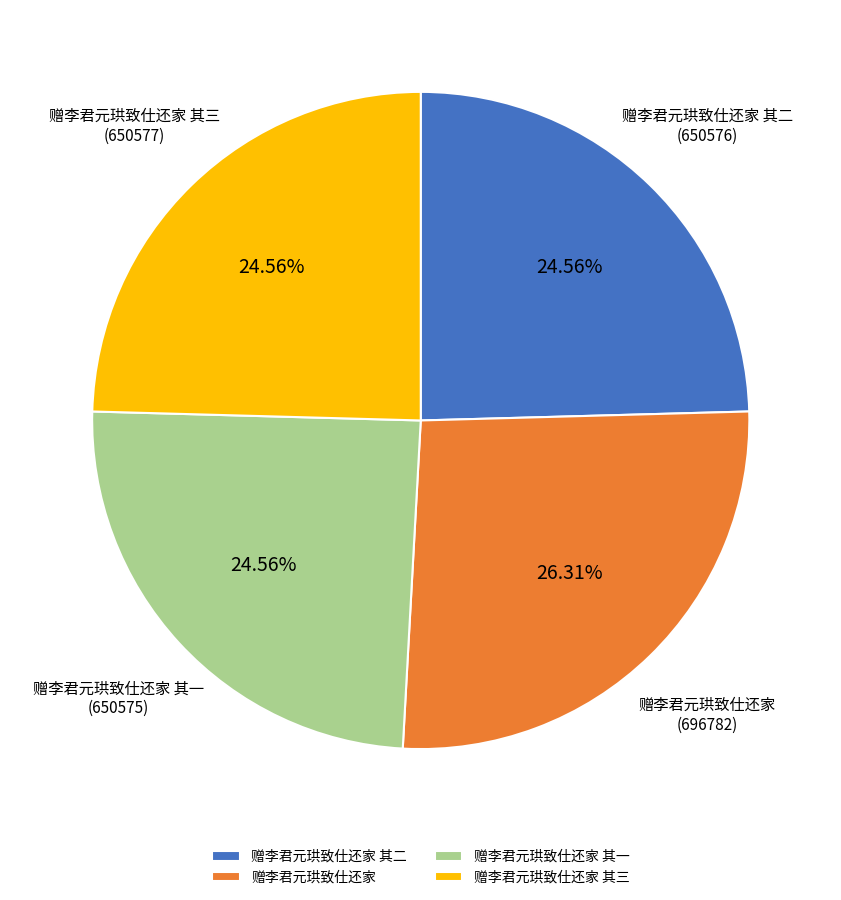

Approximately how many times larger is the value at 赠李君元珙致仕还家 其三 compared to 赠李君元珙致仕还家 其二?

1.0